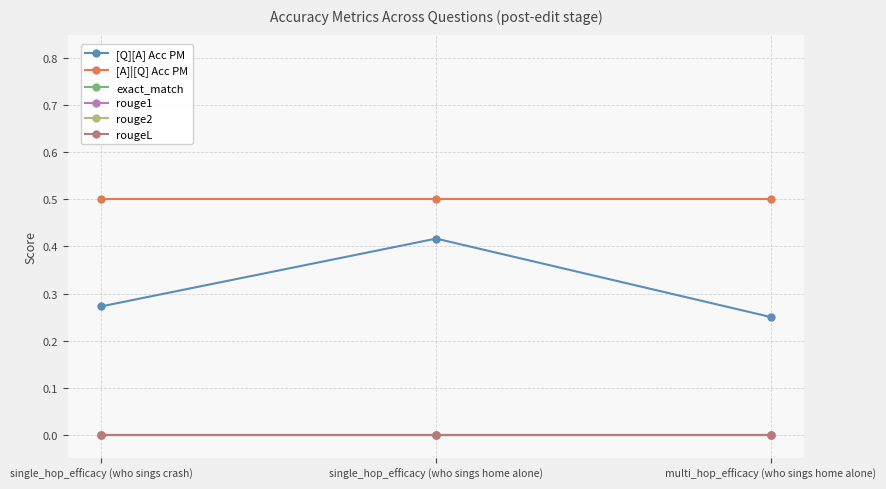

What are all the series names shown in the legend?

[Q][A] Acc PM, [A]|[Q] Acc PM, exact_match, rouge1, rouge2, rougeL